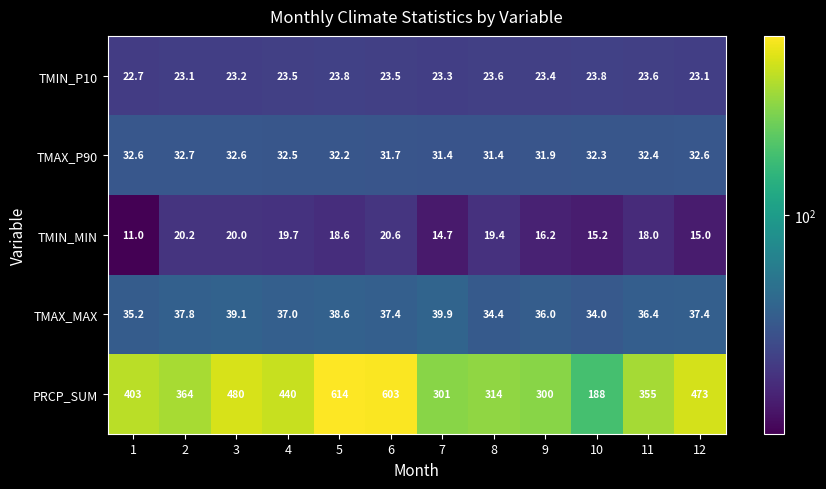

Read the TMAX_P90 value at 3.

32.6